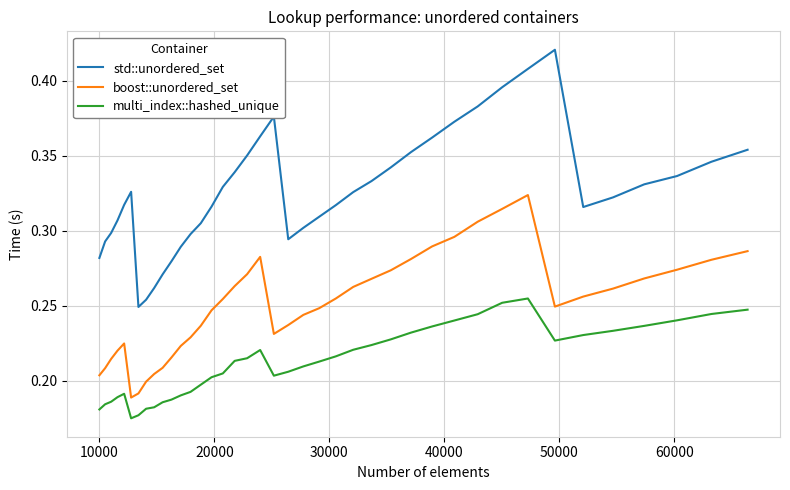

How many series are shown in this chart?

3